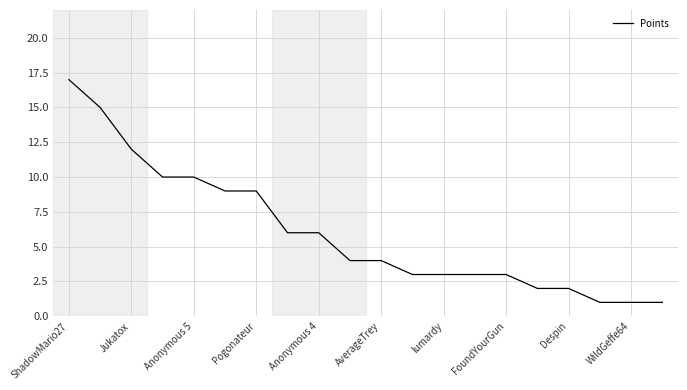

What is the difference between the maximum and minimum values?

16